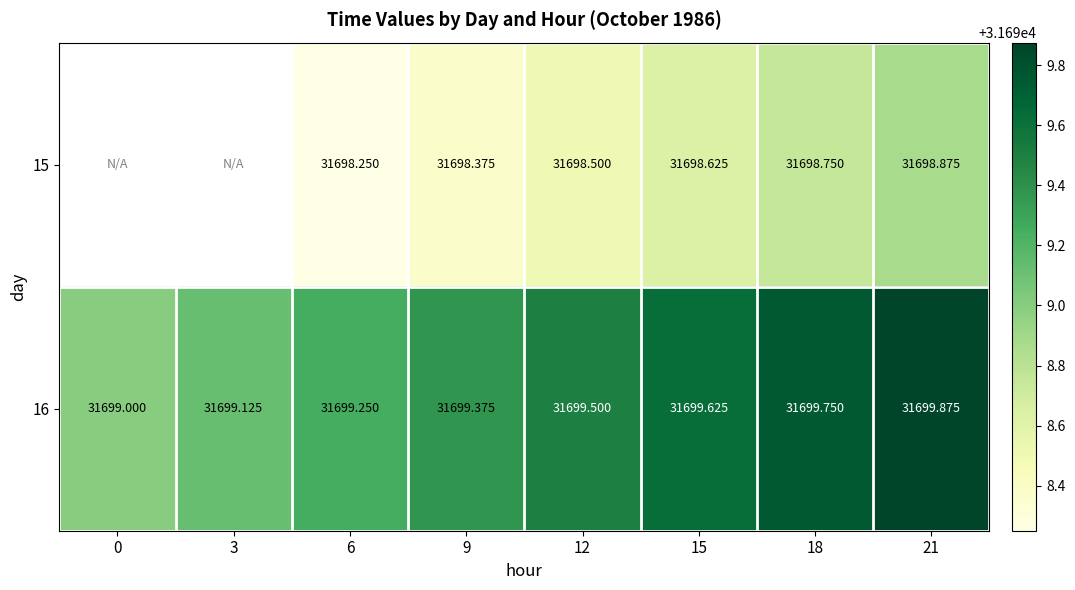

Which series has the widest spread of values?

16